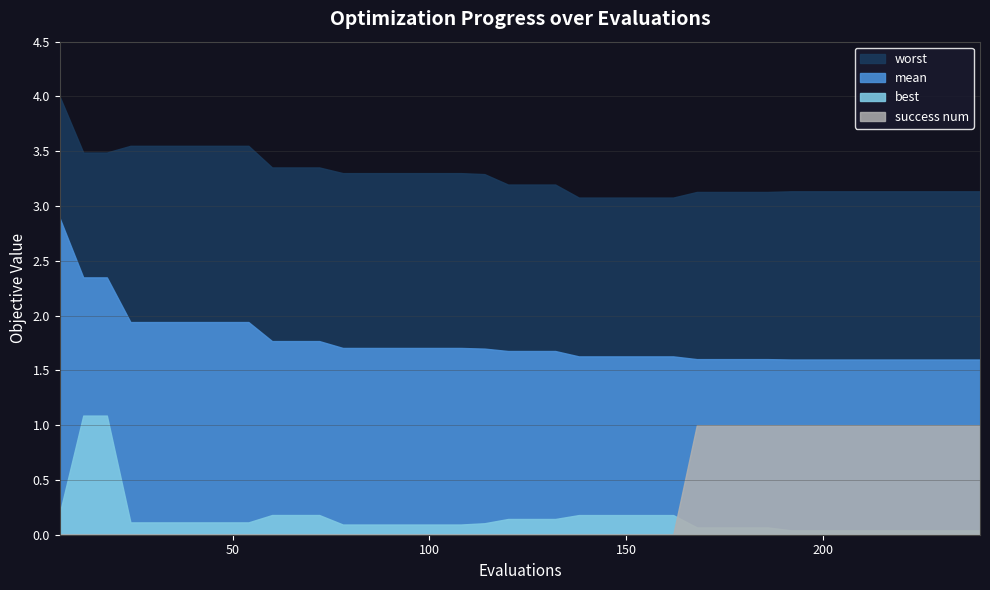

The value of worst at 222 is 3.1. True or false?

True